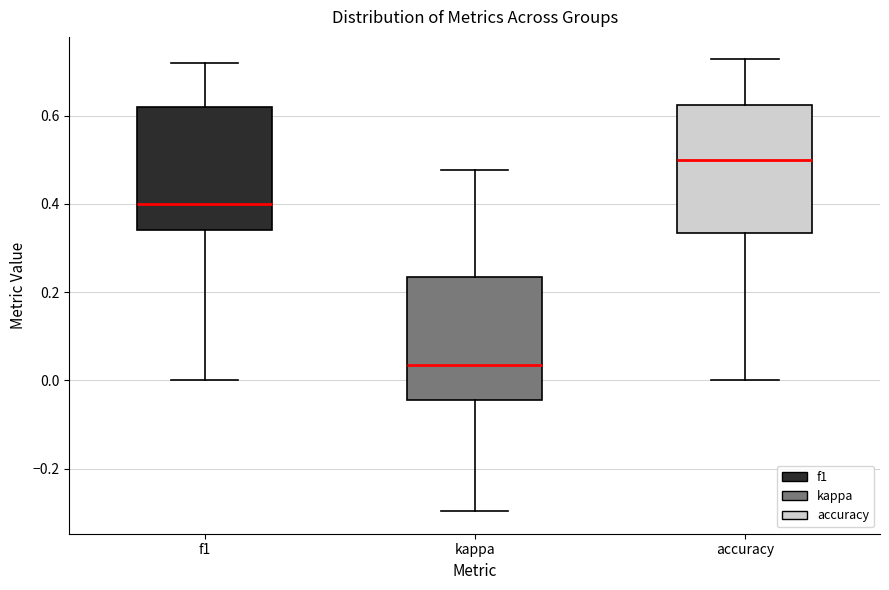

Where is the lower edge of the box for accuracy on the y-axis? The values are not printed on the chart, so give them approximately, as read against the axis.

0.34